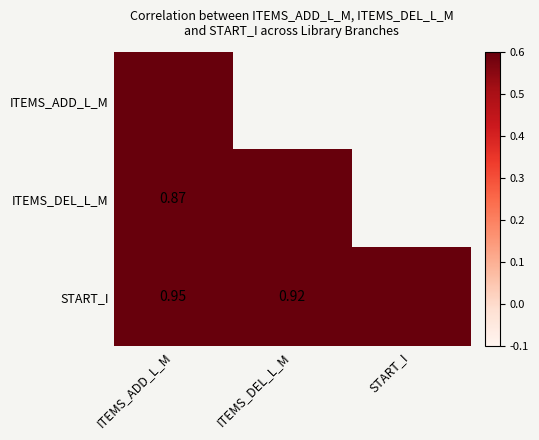

Between ITEMS_ADD_L_M and START_I, which is larger?

START_I